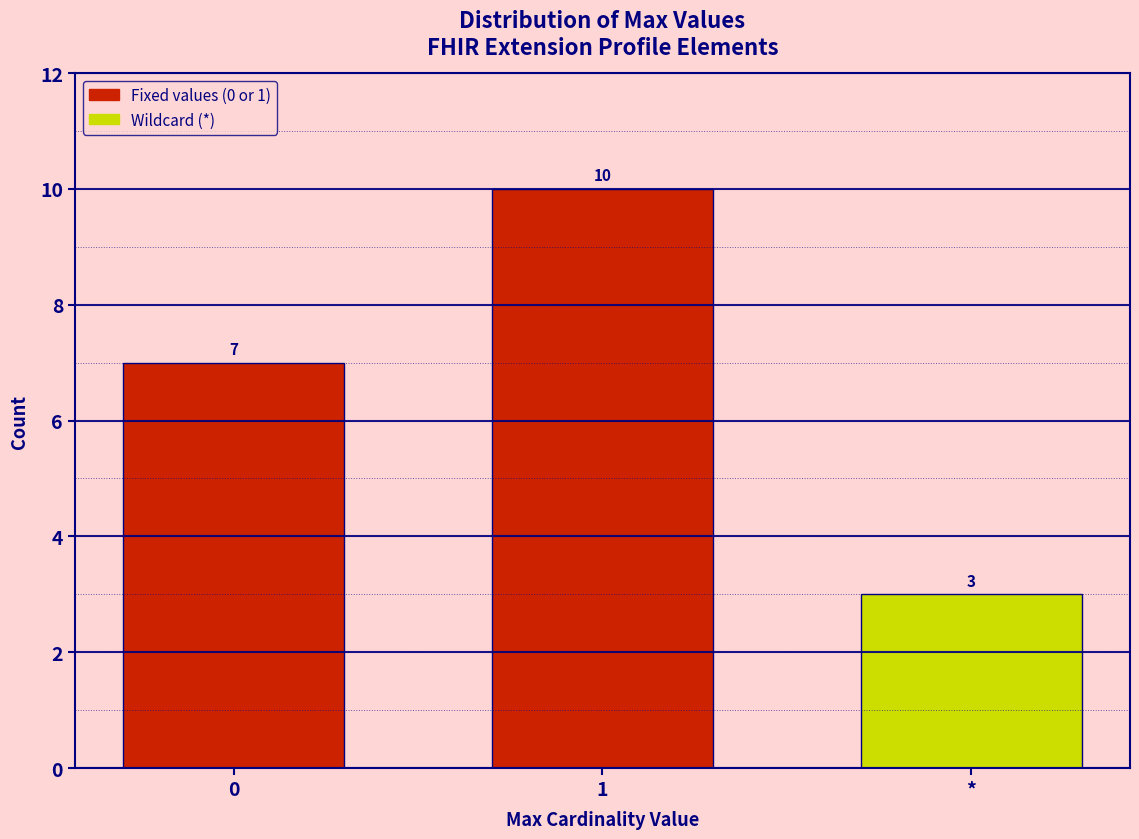

Reading left to right, extract all data points from this chart.

0=7	1=10	*=3